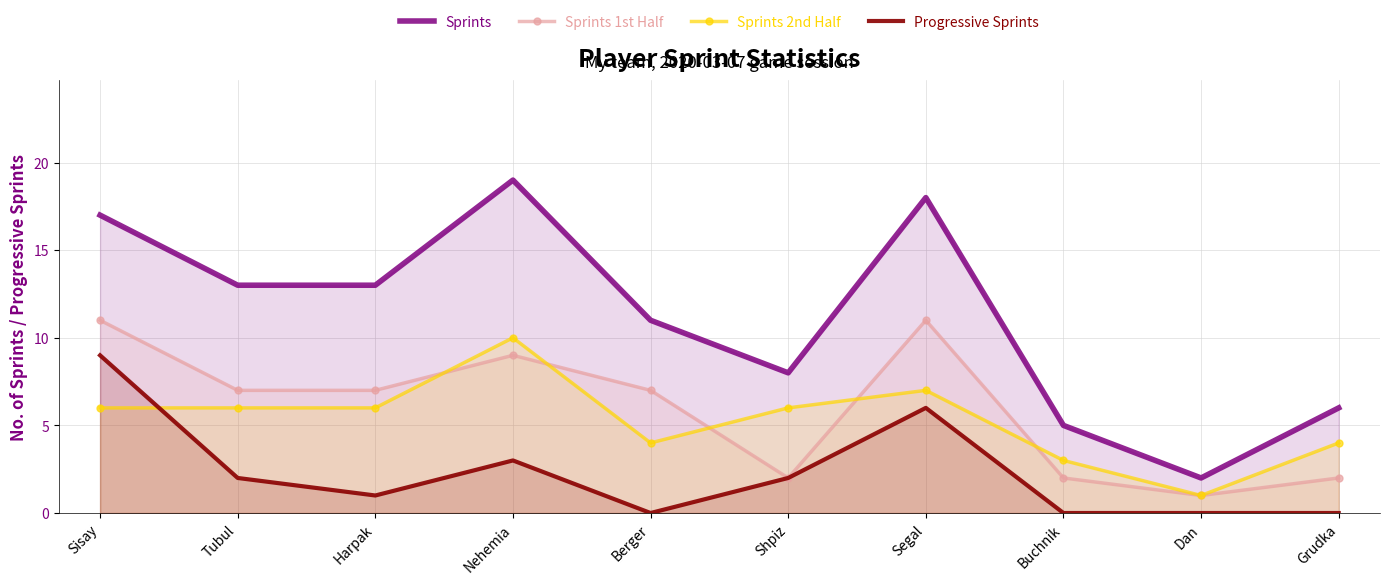

True or false: Sprints 1st Half and Progressive Sprints cross at least once.

False